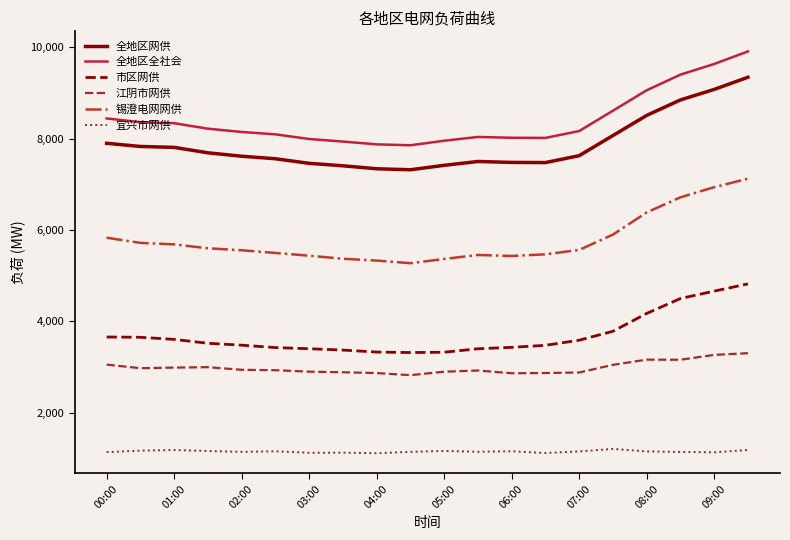

Rank the series by their maximum value, from lowest to highest.

宜兴市网供, 江阴市网供, 市区网供, 锡澄电网网供, 全地区网供, 全地区全社会